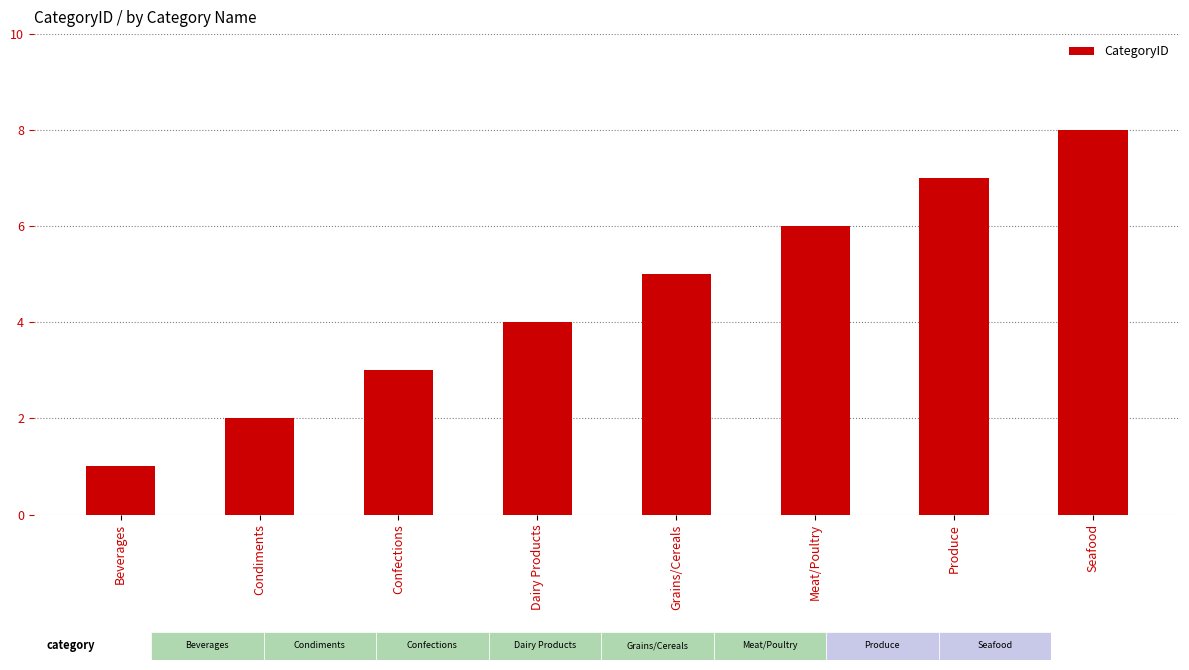

Read the value at Confections.

3